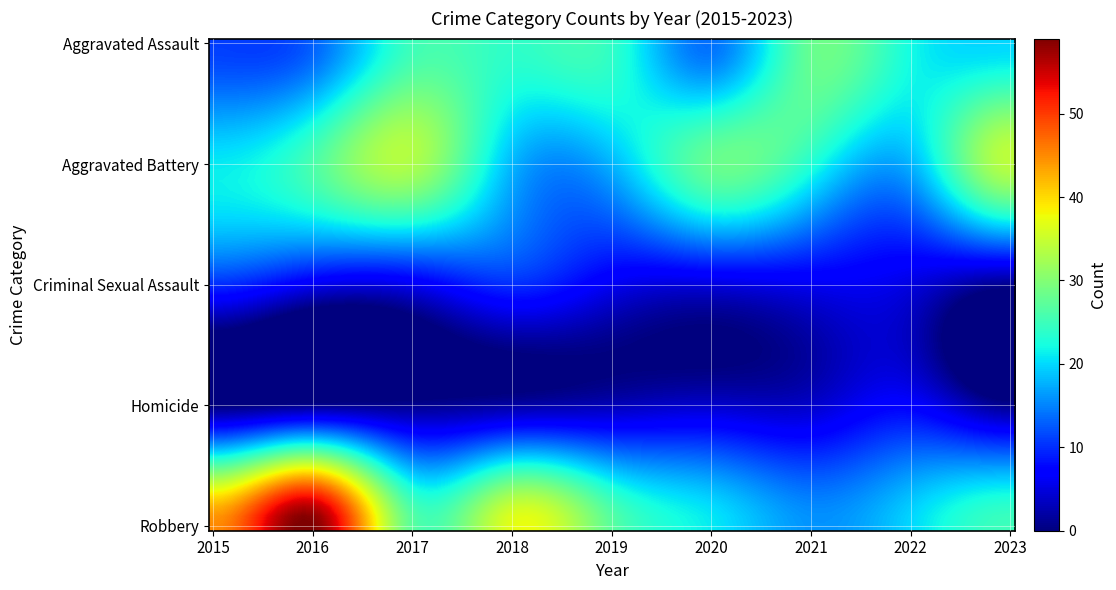

How many categories are shown in the chart?

9